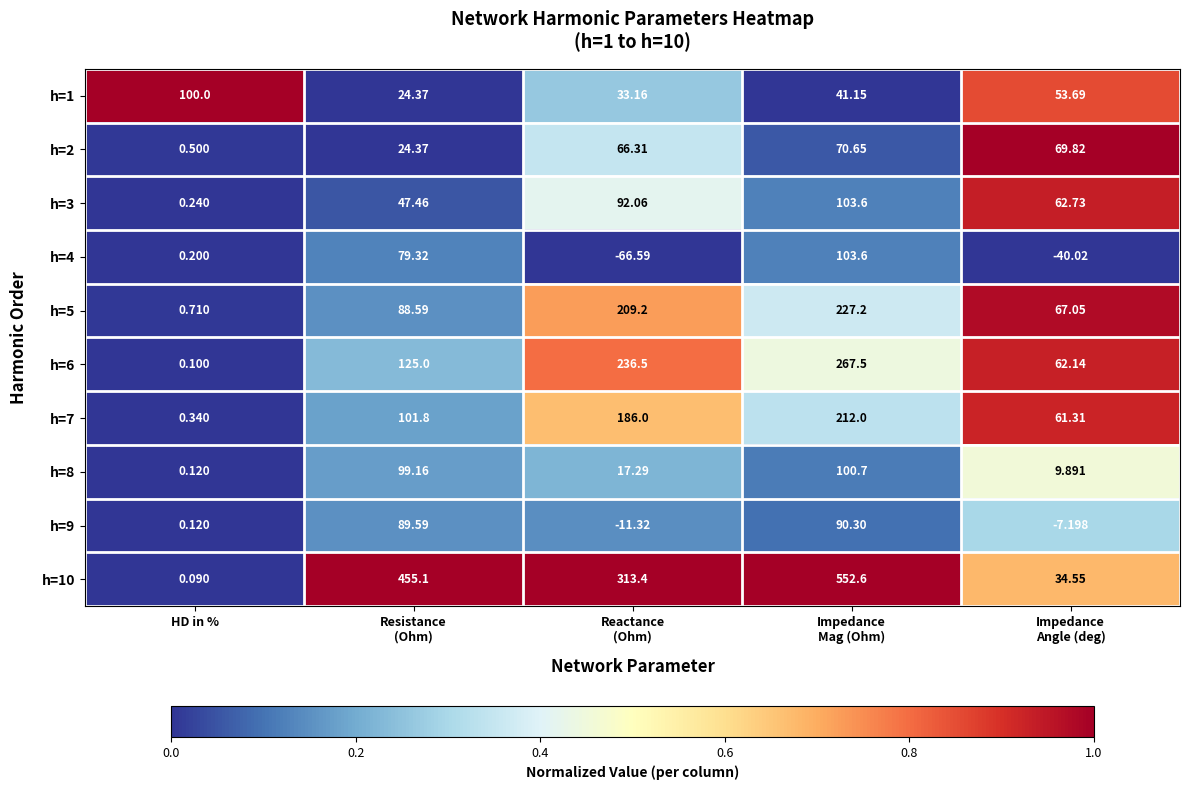

At how many categories does at least one series exceed 0?

5